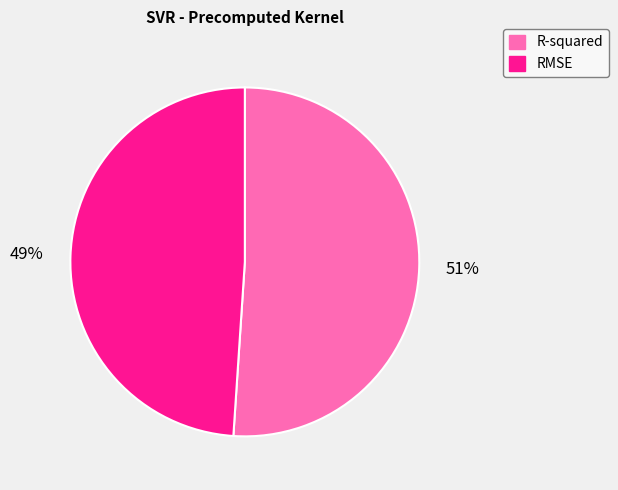

Is the sum of RMSE and R-squared greater than half?

Yes